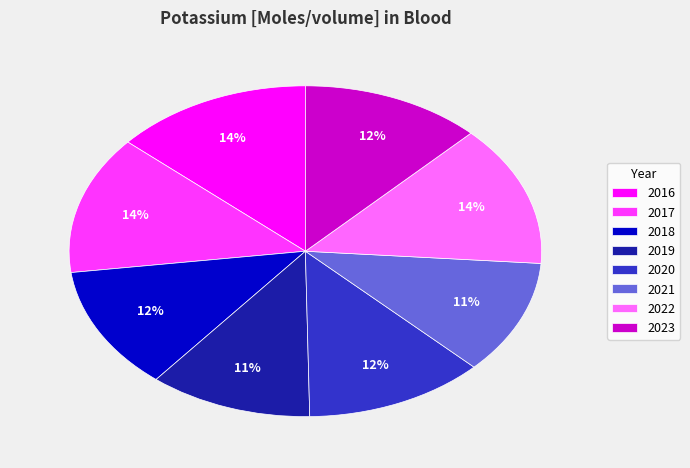

Is the sum of 2023 and 2019 greater than half?

No